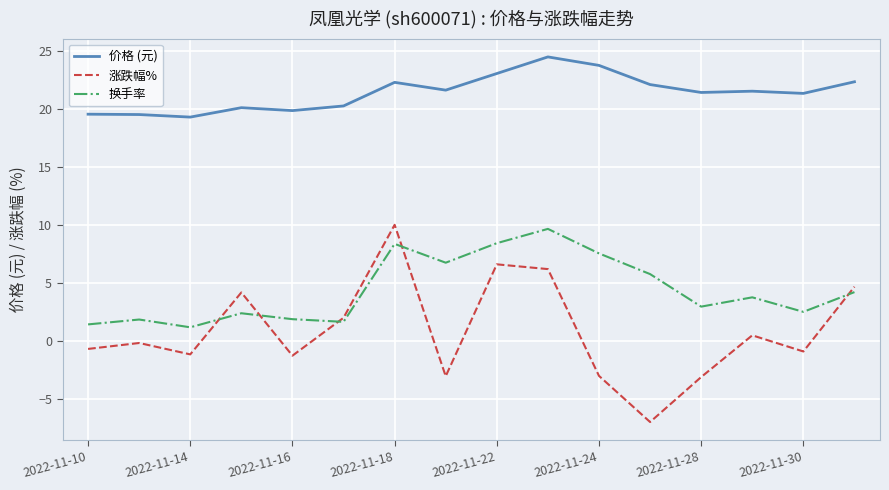

Which series has the largest total across all categories?

价格 (元)